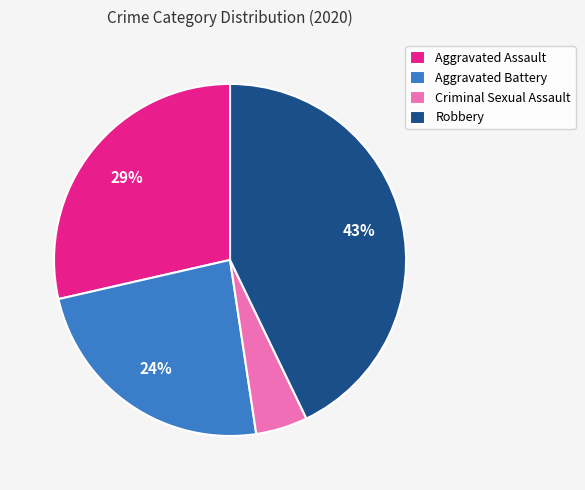

How many slices are in this pie chart?

4